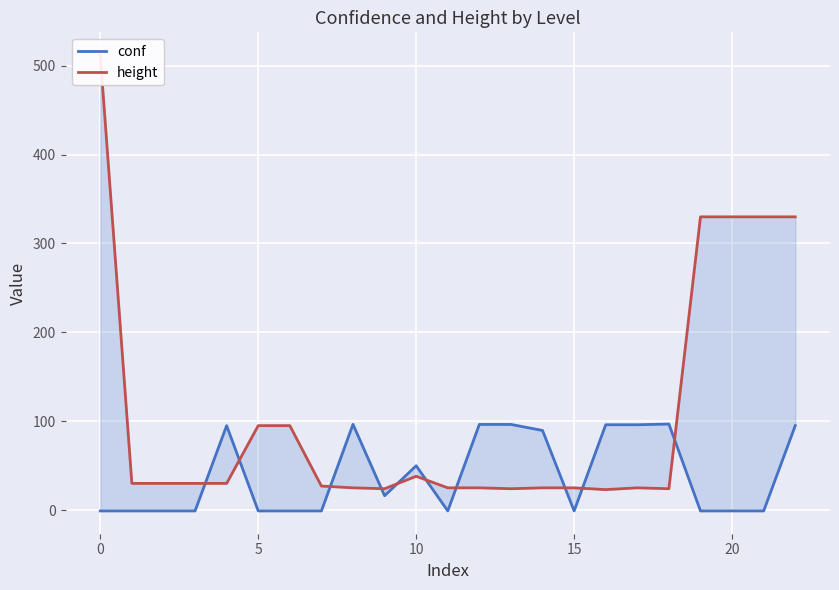

What is the difference between the maximum and second lowest values in the height series?

488.0